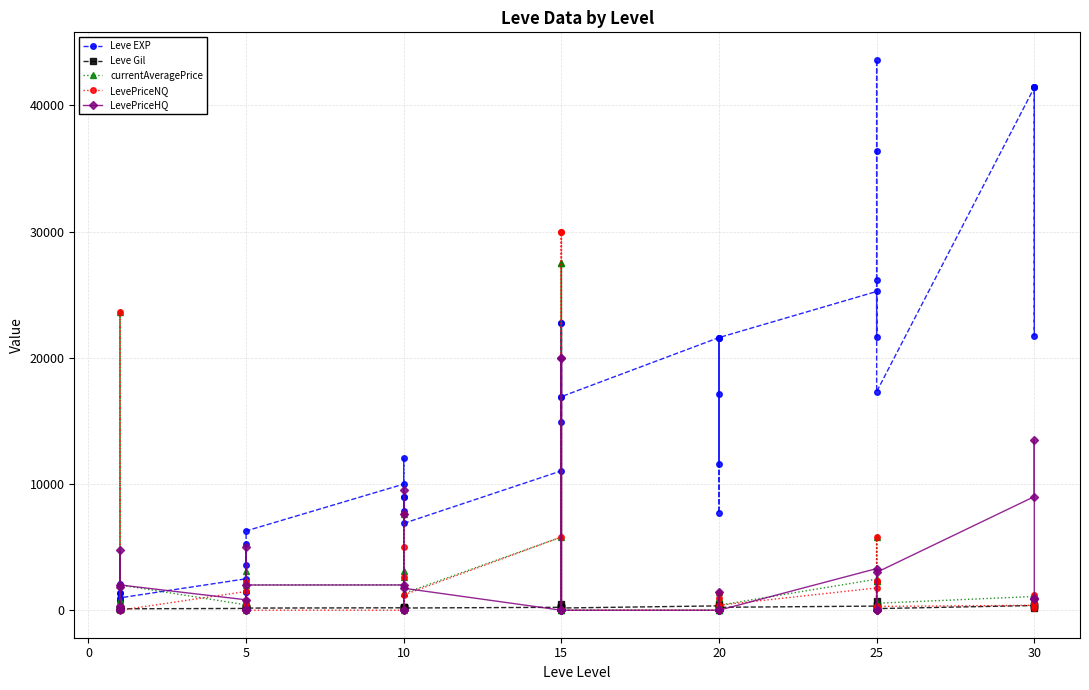

How many categories are shown in the chart?

40